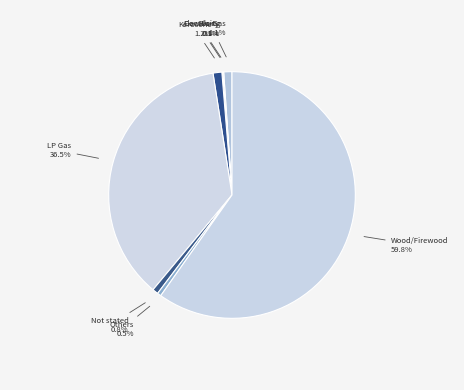

Is there any slice that represents more than half of the pie?

Yes